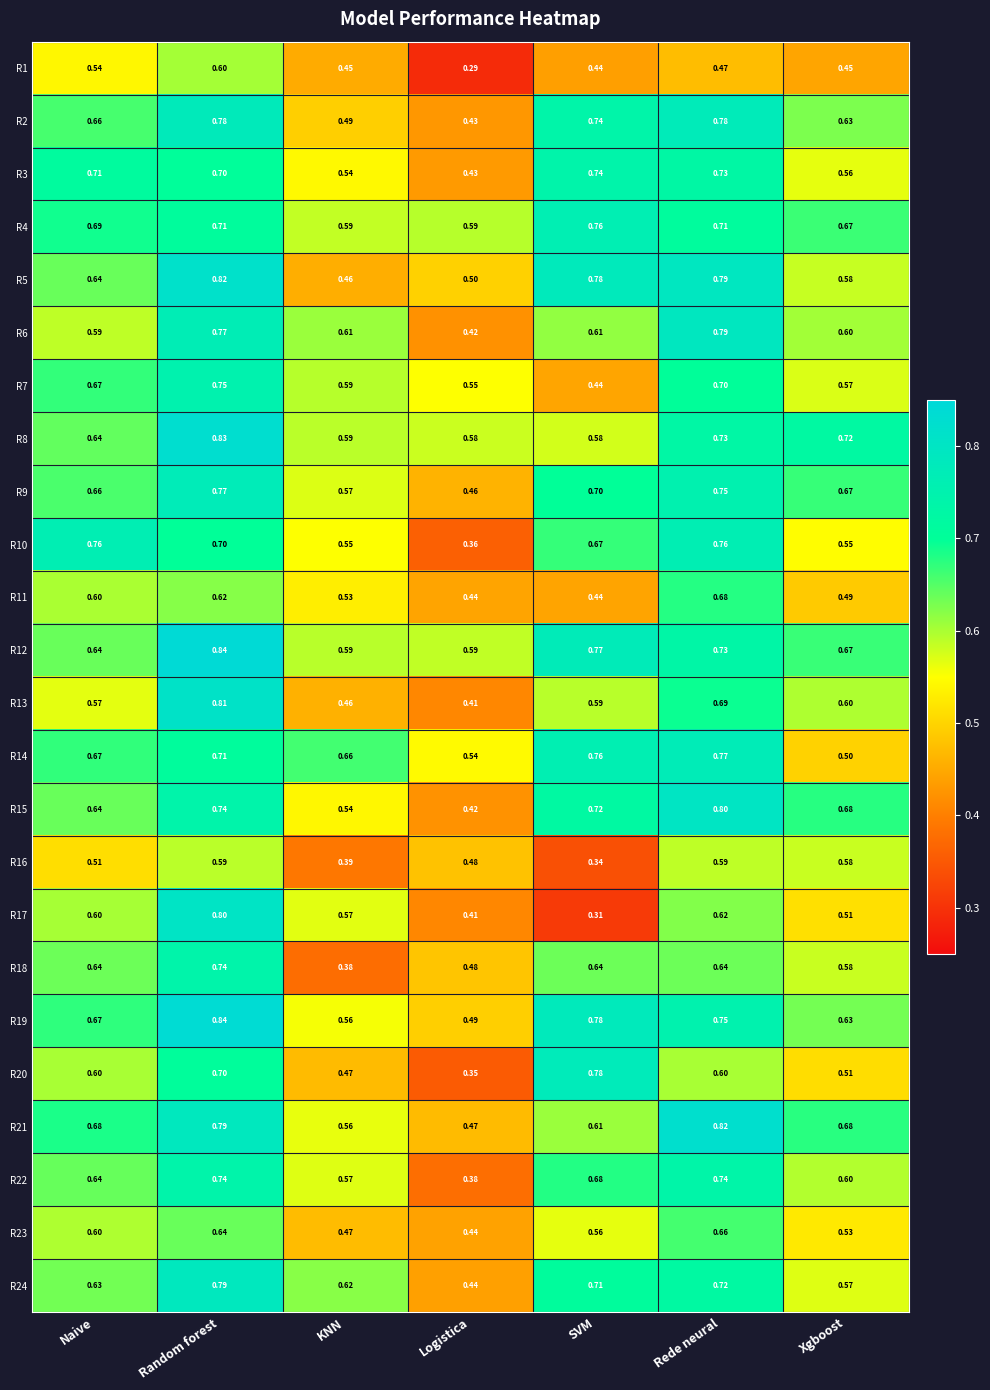

Which category has the lowest value in the R7 series?

SVM